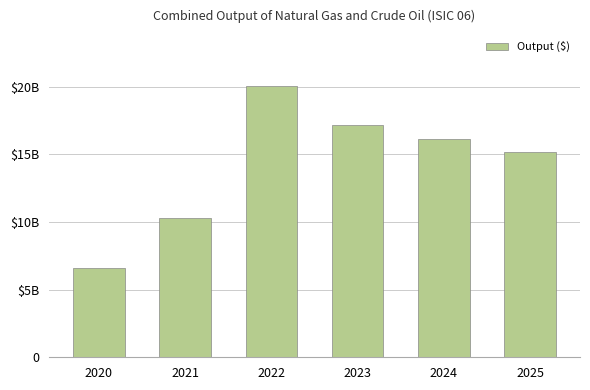

What is the value of the 6th bar from the left?

15161003574.6